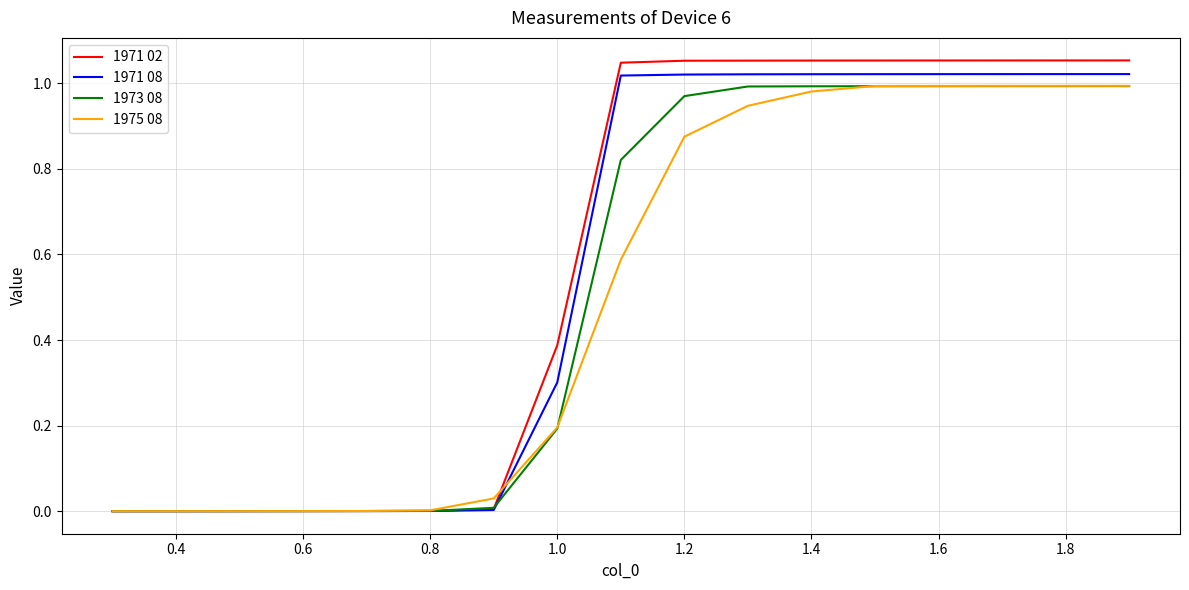

True or false: 1971 02 and 1975 08 cross at least once.

True